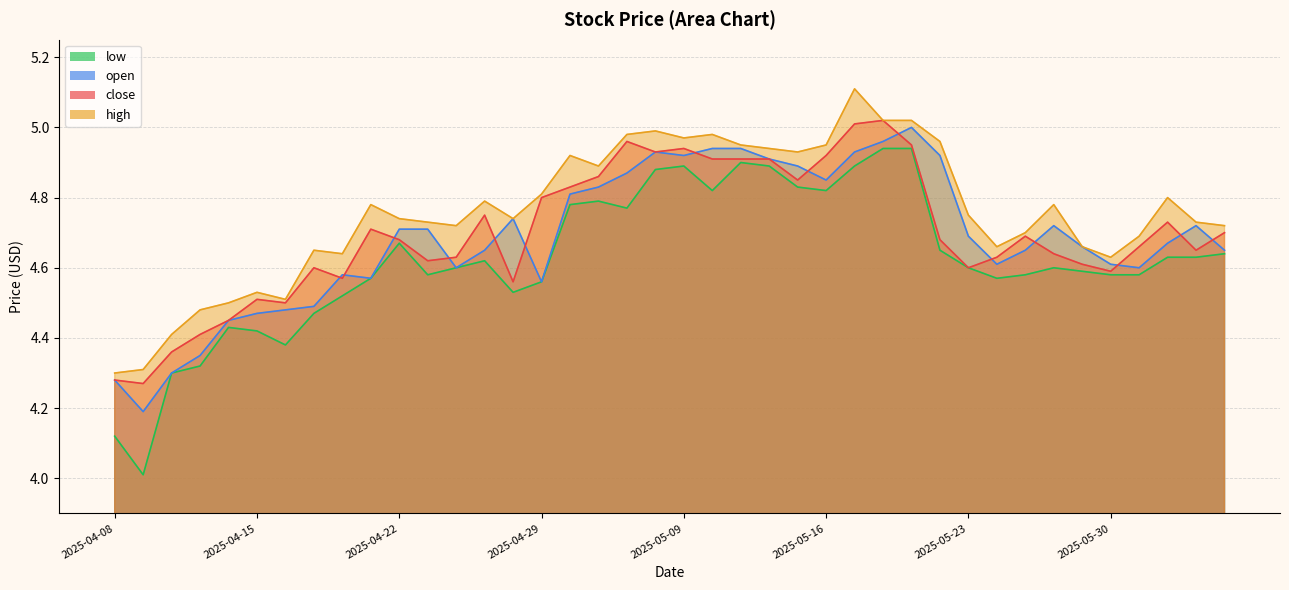

What is the value of the open point at the 39th from the left?

4.7